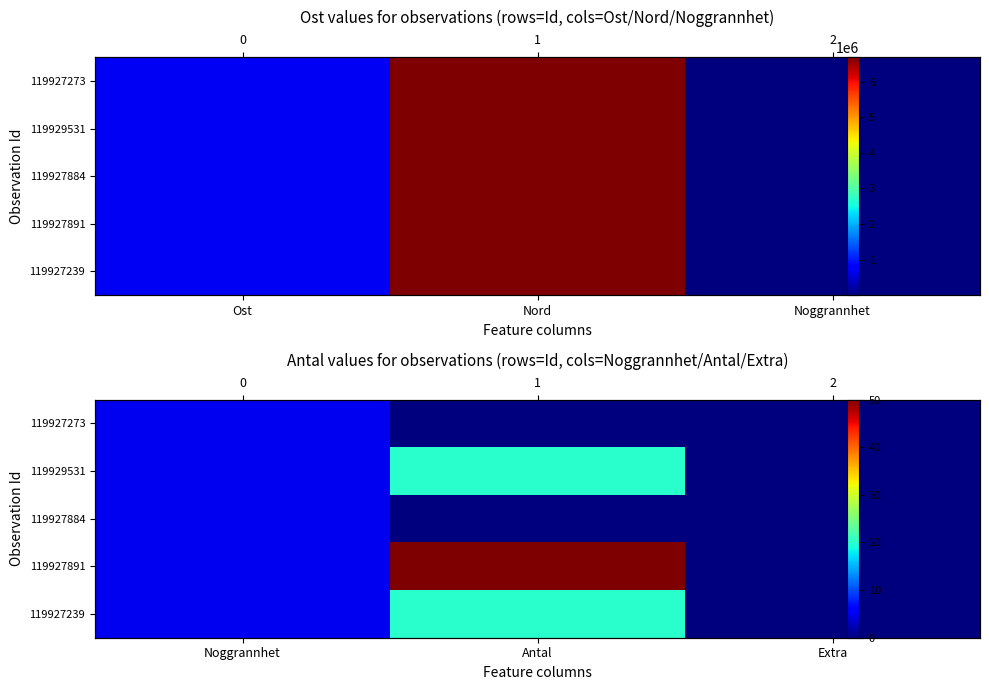

The value of 119927273 at Extra is 0. True or false?

True